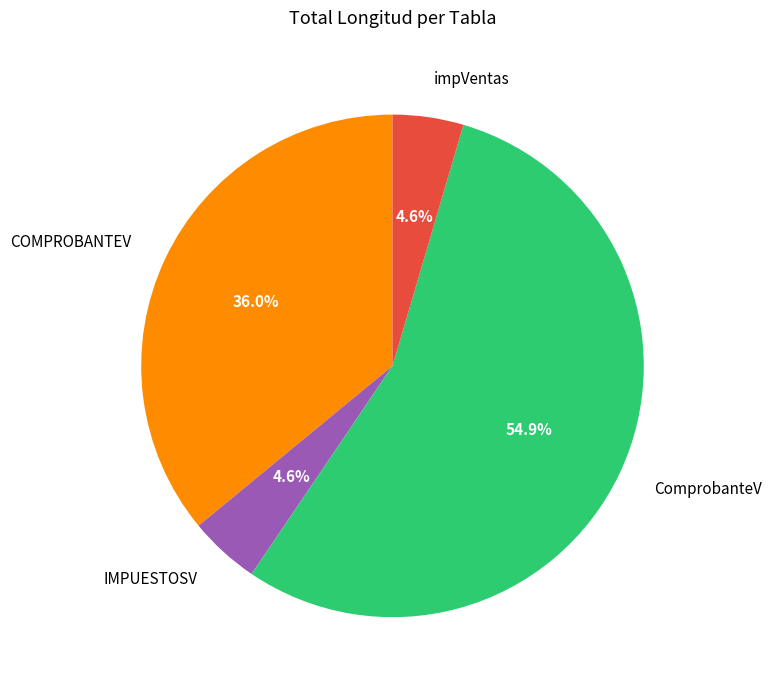

What percentage is the COMPROBANTEV slice, to the nearest percent?

36%